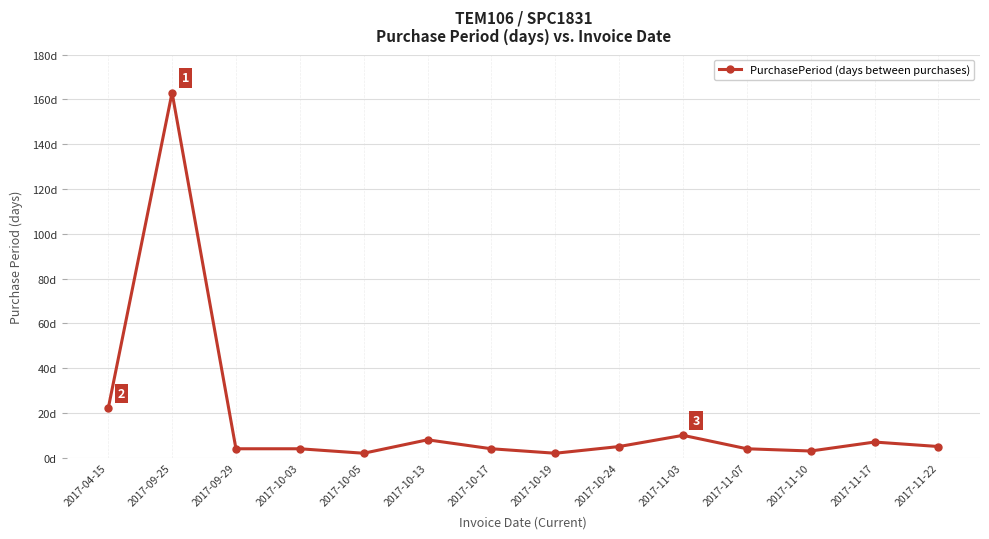

Is this an area chart (filled region under the line)?

No